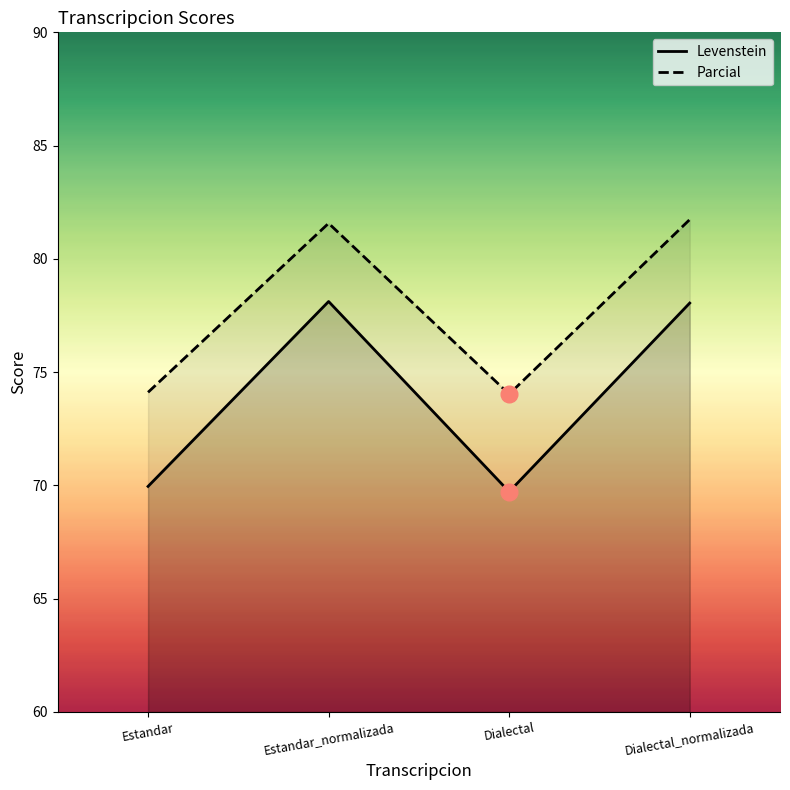

Which has a higher value, Estandar or Estandar_normalizada?

Estandar_normalizada